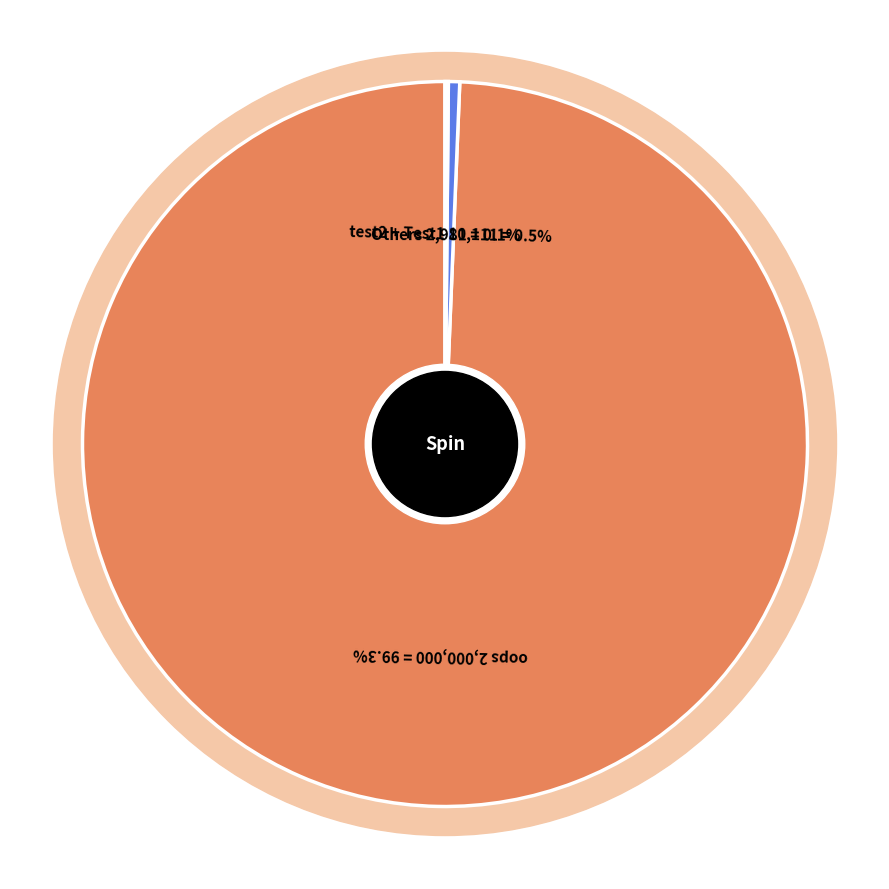

What percentage is NOT represented by oops?

0.7%